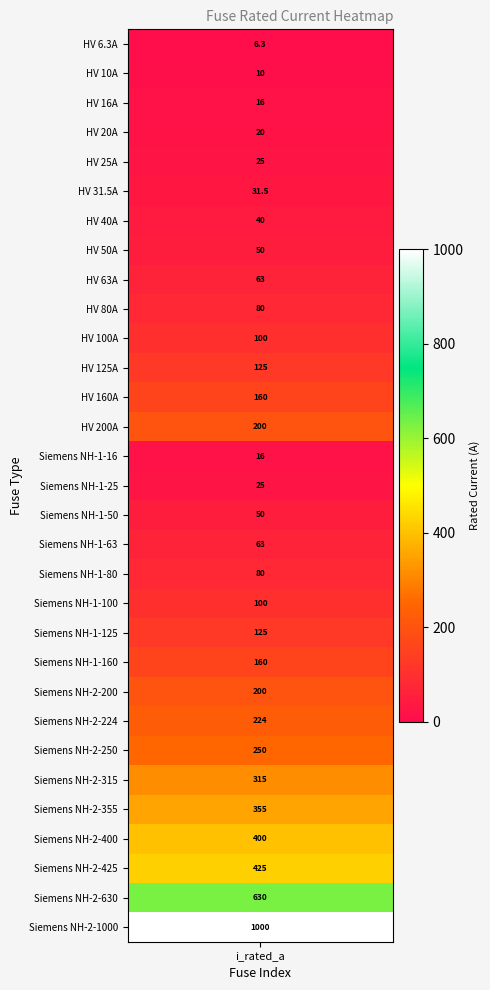

True or false: the data shows 24.3 at 2.

False